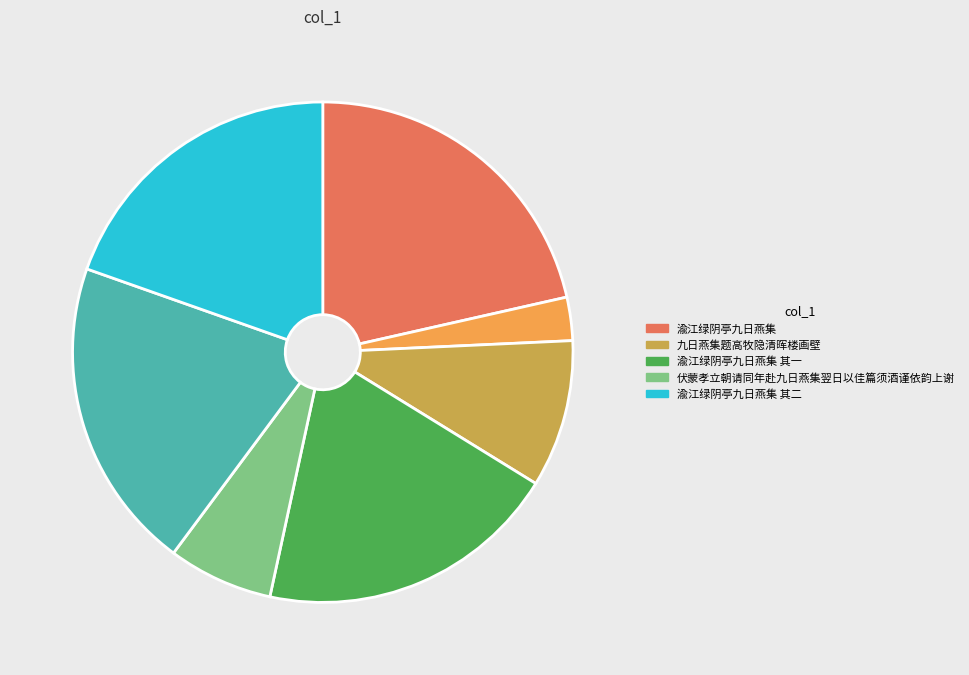

Does any single category account for the majority?

No